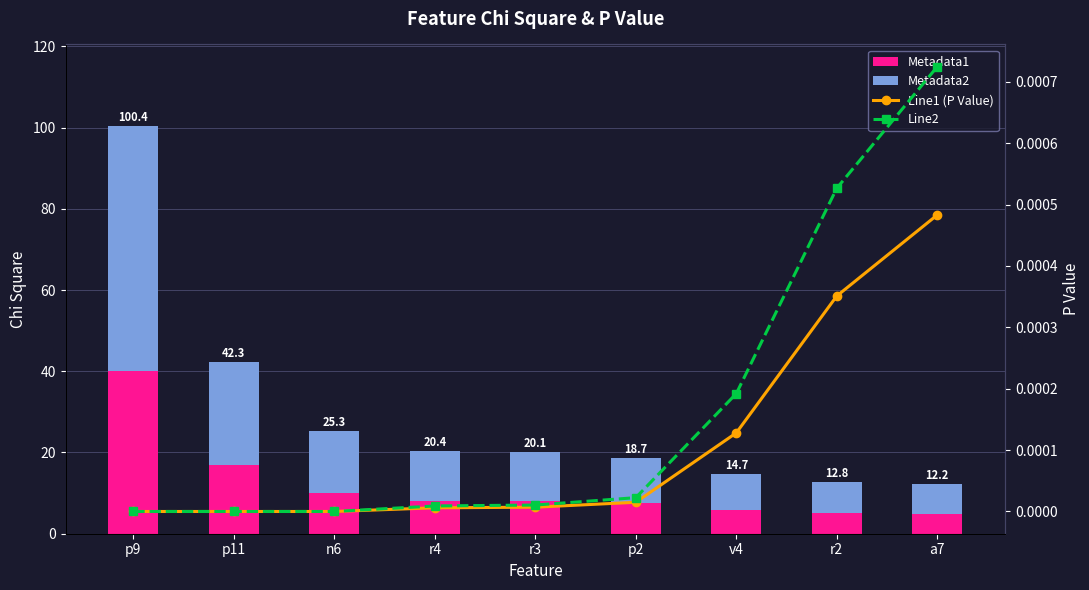

What is the label of the 5th bar from the left?

r3